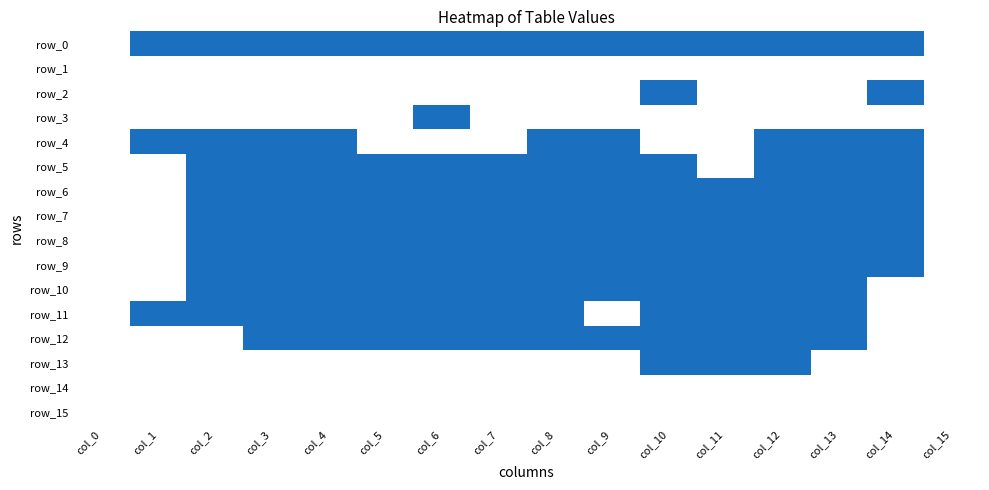

What is the total value across all series at col_15?

16